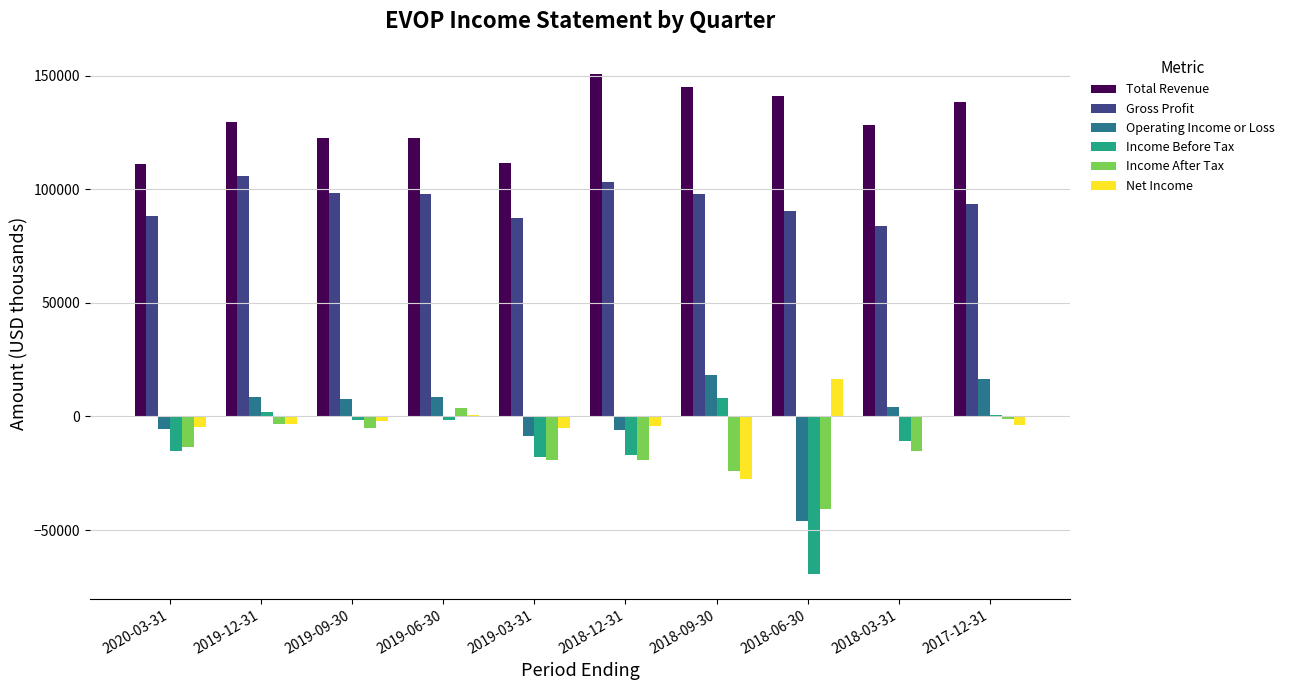

How many series are shown in this chart?

6